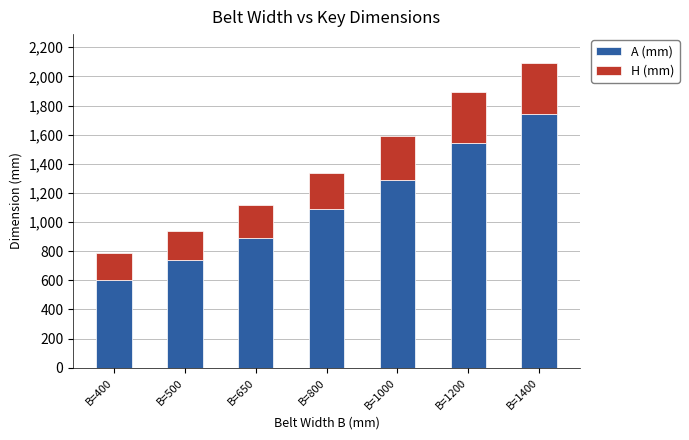

The value of A (mm) at B=1000 is 1290. True or false?

True